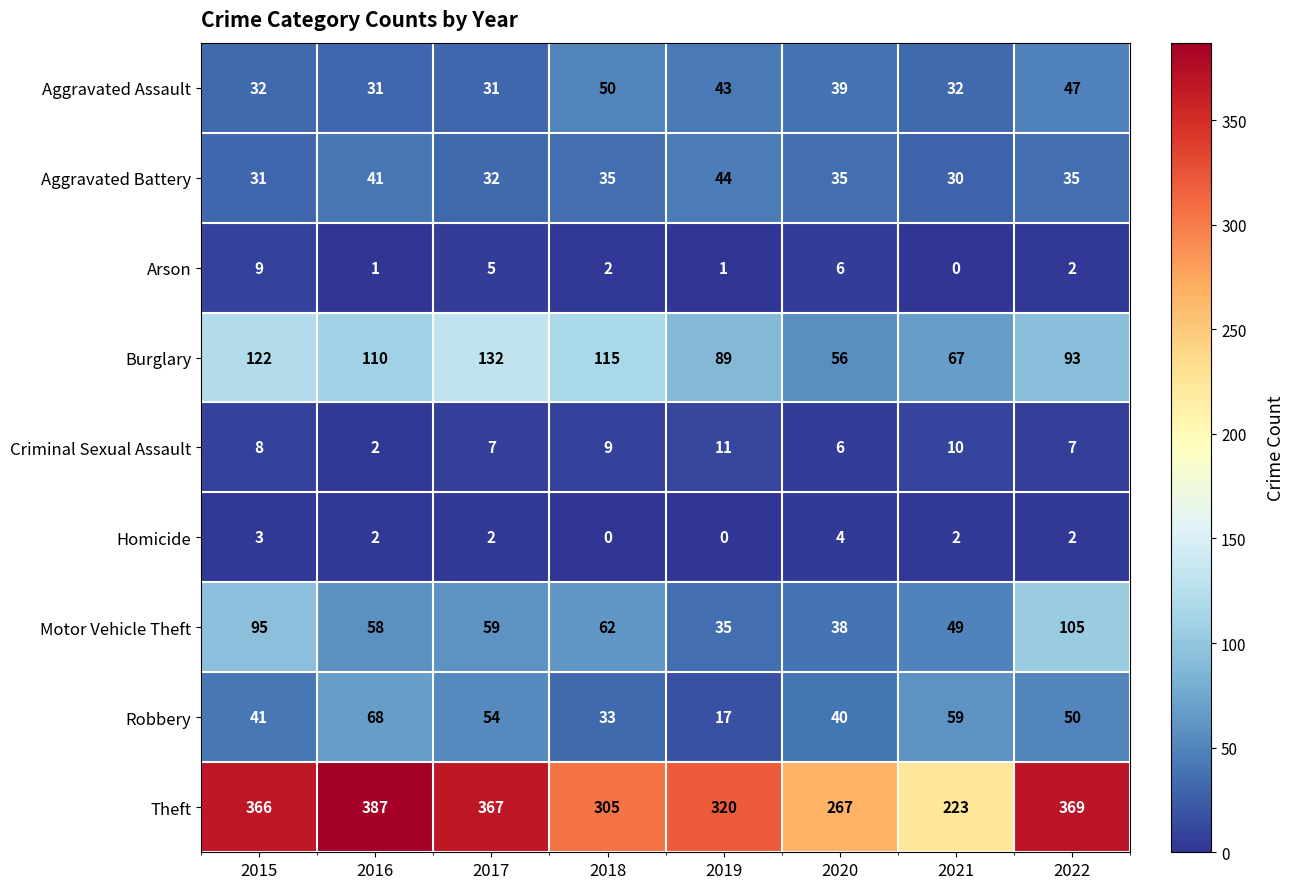

How many distinct data groups are displayed?

9